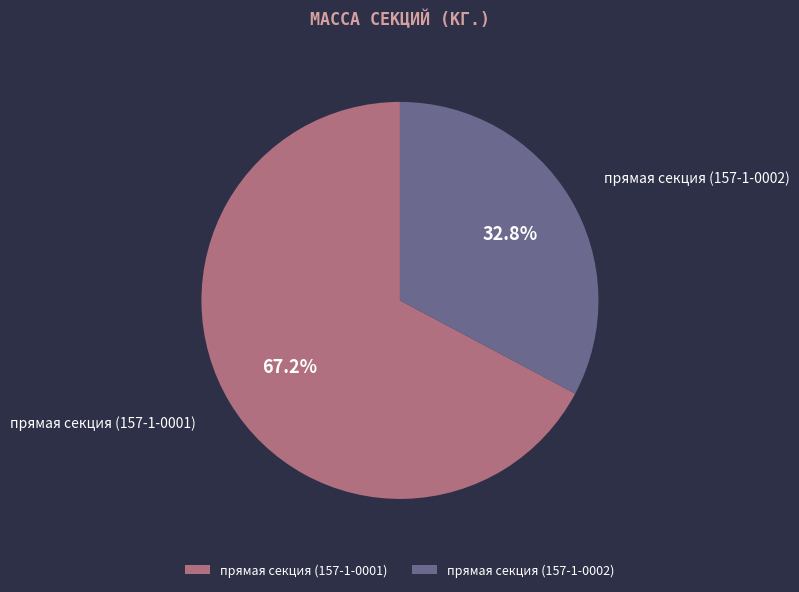

To the nearest percent, what portion does прямая секция (157-1-0001) represent?

67%